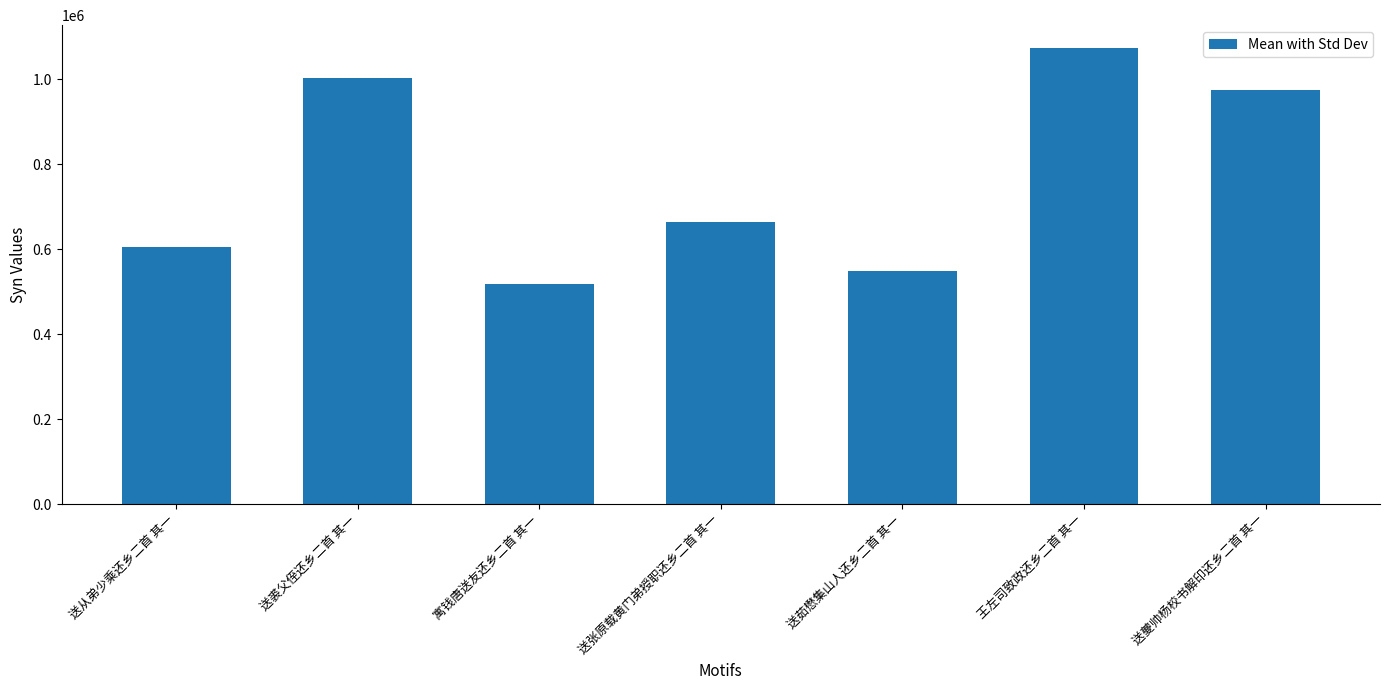

What is the label of the 3rd bar from the right?

送茹懋集山人还乡二首 其一